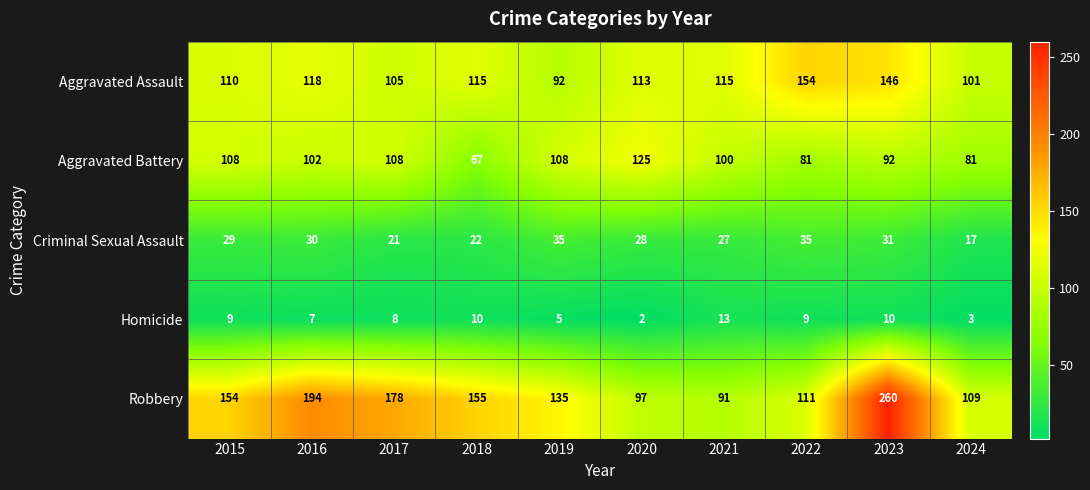

Is it true that Aggravated Battery equals 100 at 2021?

True